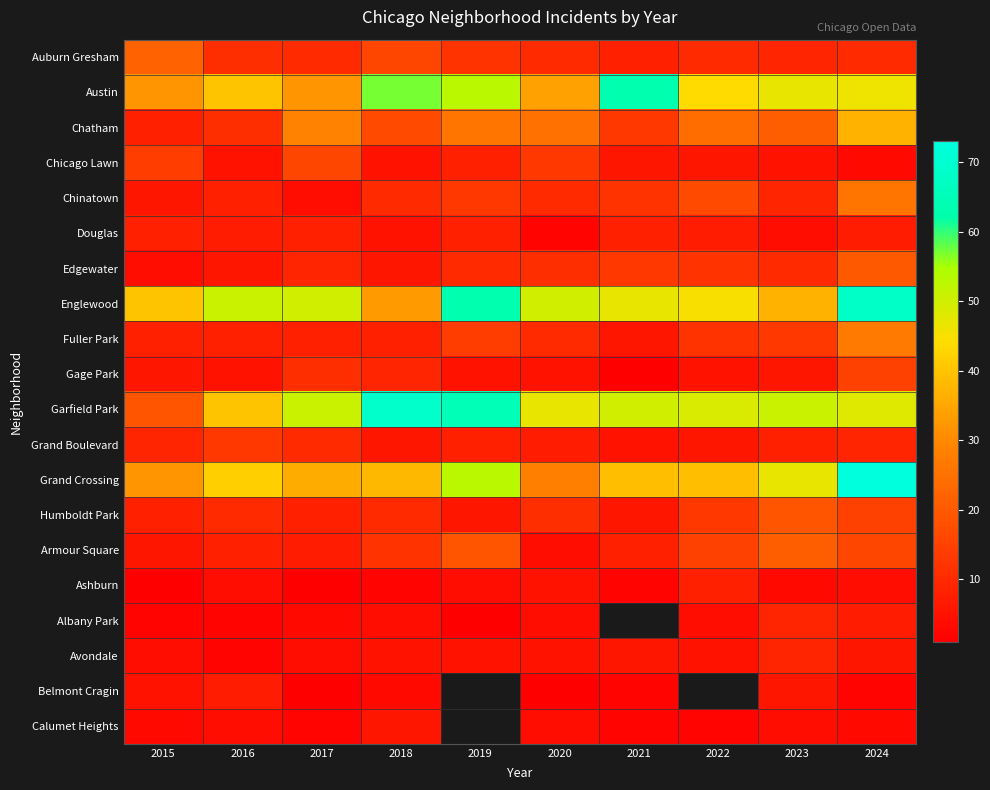

How many data points does each series have?

10